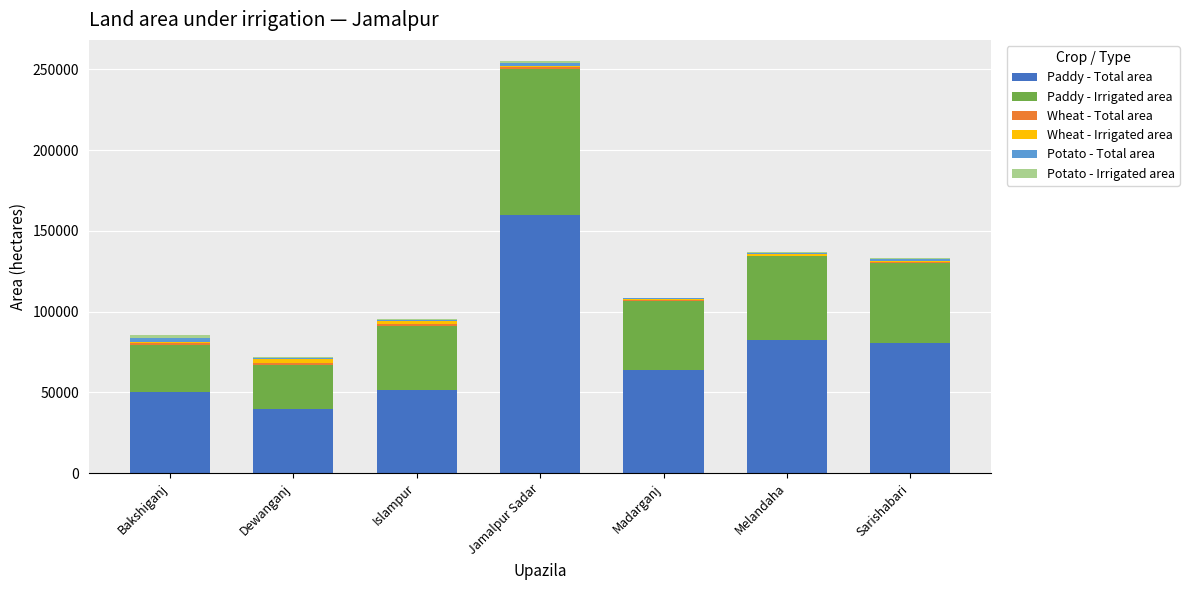

At which category is the sum across all series the highest?

Jamalpur Sadar